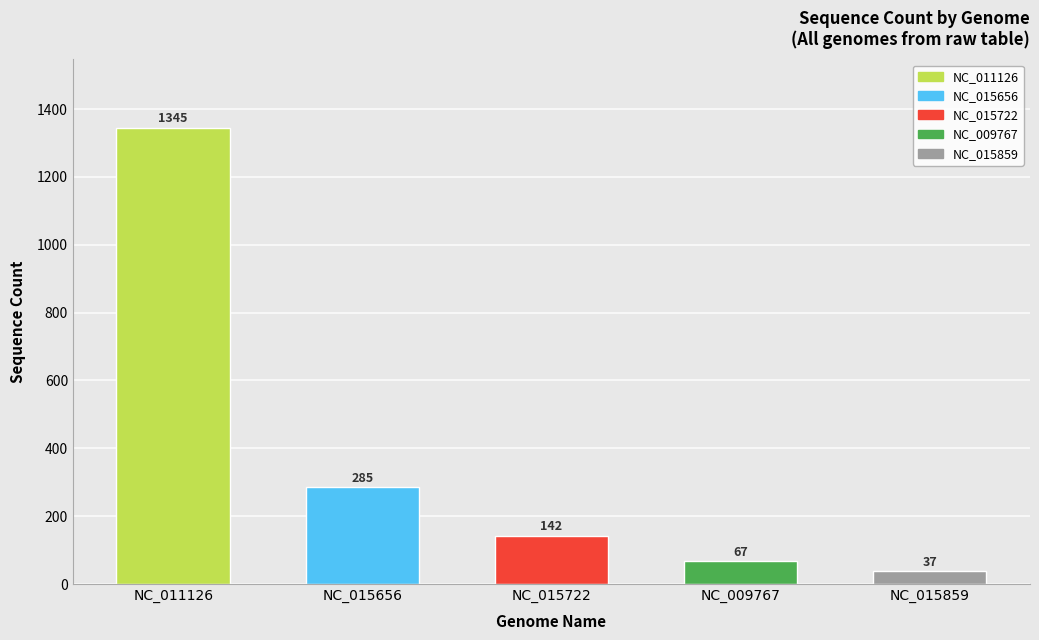

At which label is the value closest to 691?

NC_015656